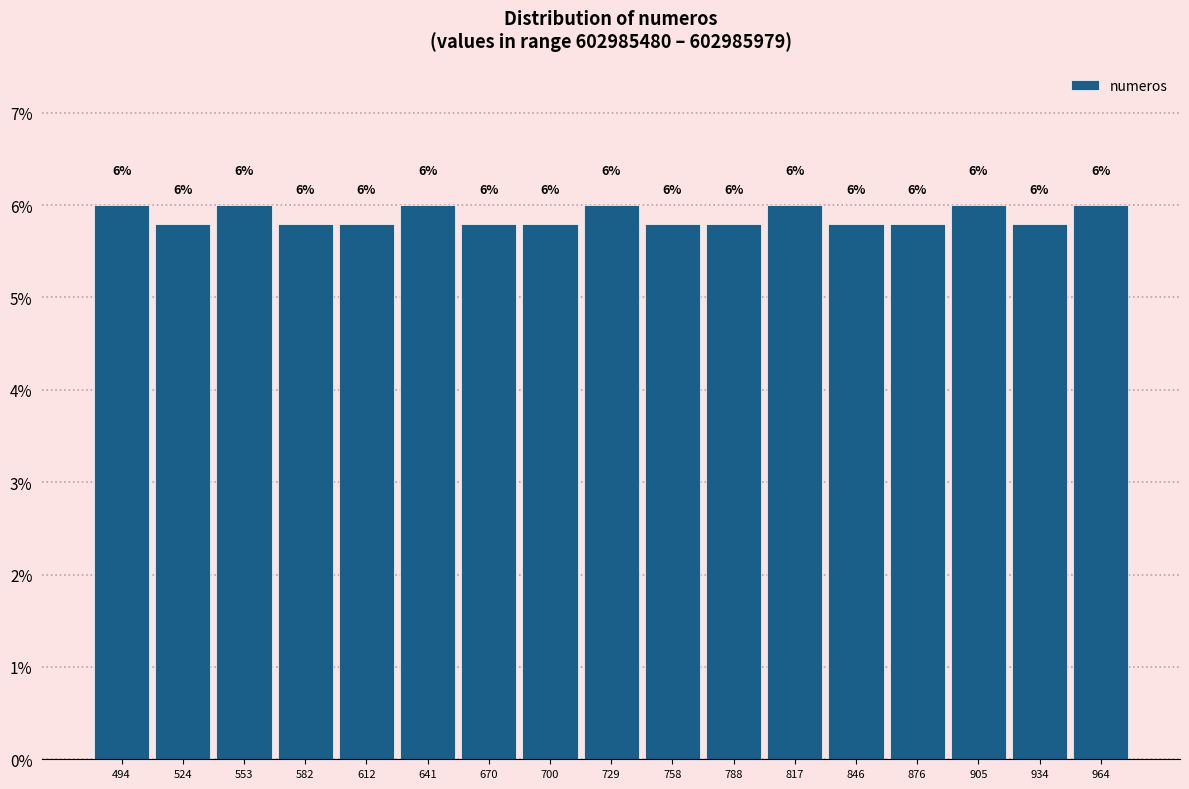

Is it true that the value at 817 is 3.4?

False